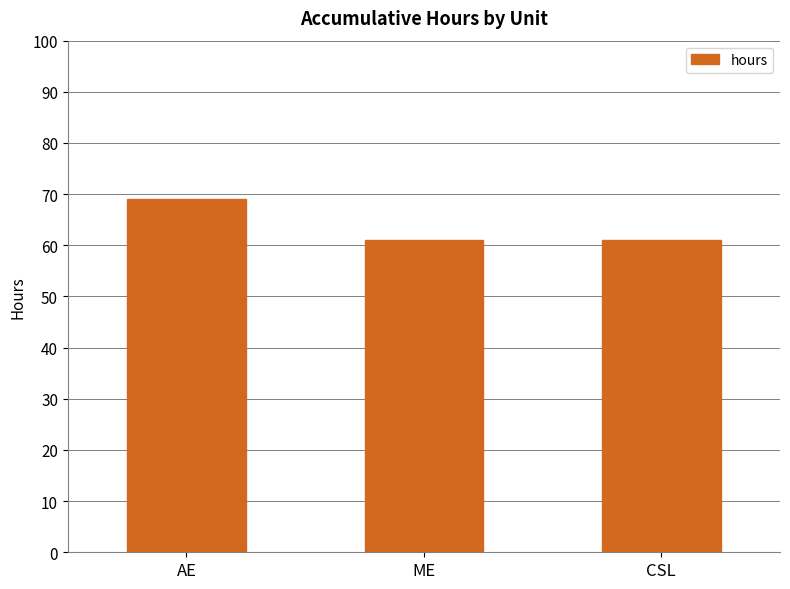

How many series are shown in this chart?

1